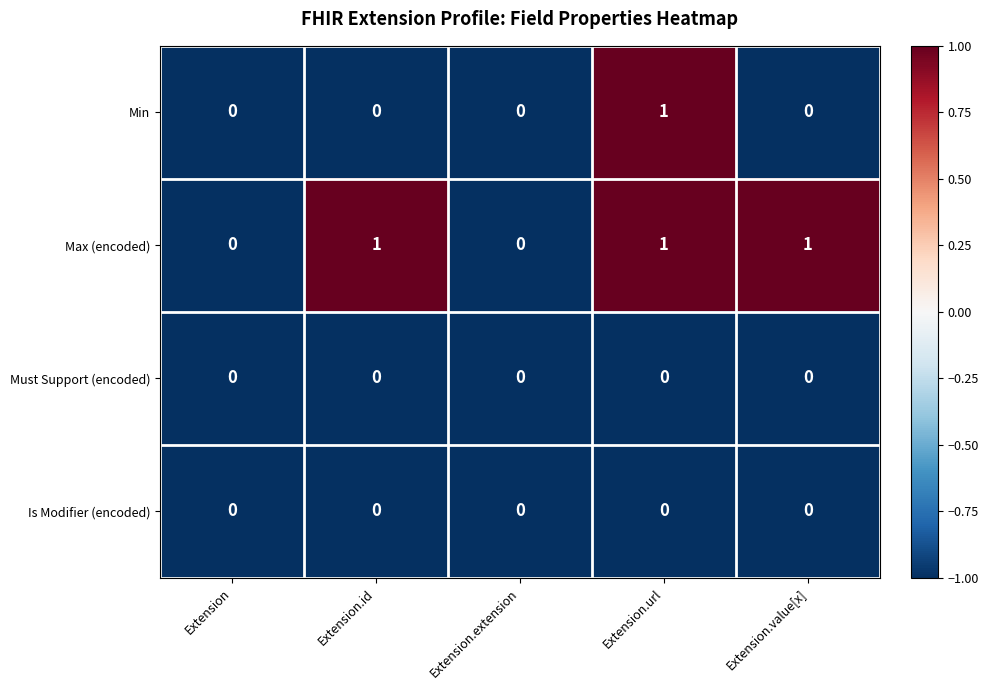

Reading left to right, what are all the values shown in this chart?

Min: Extension=0	Extension.id=0	Extension.extension=0	Extension.url=1	Extension.value[x]=0
Max (encoded): Extension=0	Extension.id=1	Extension.extension=0	Extension.url=1	Extension.value[x]=1
Must Support (encoded): Extension=0	Extension.id=0	Extension.extension=0	Extension.url=0	Extension.value[x]=0
Is Modifier (encoded): Extension=0	Extension.id=0	Extension.extension=0	Extension.url=0	Extension.value[x]=0